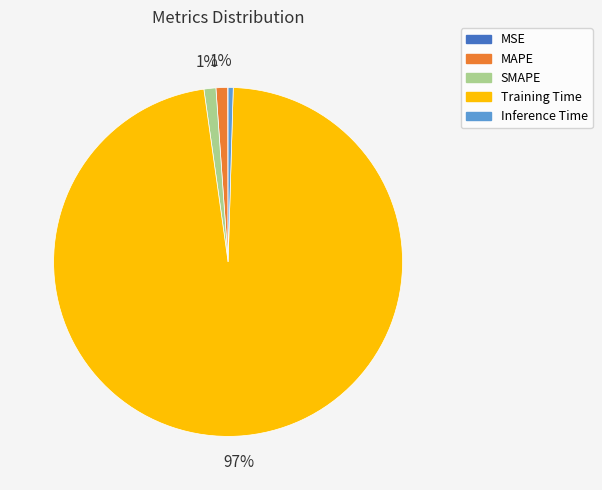

What is the largest slice in the pie chart?

Training Time